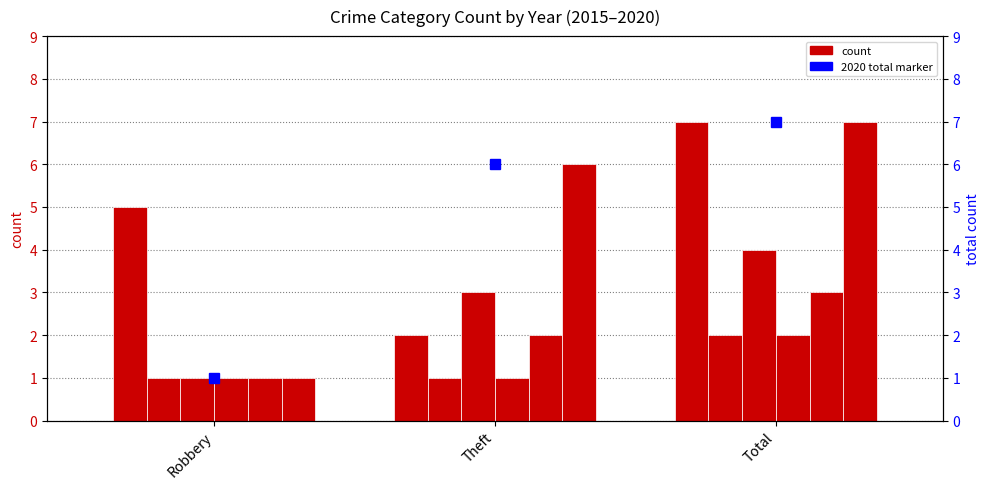

Which category has the lowest value across all series?

Robbery